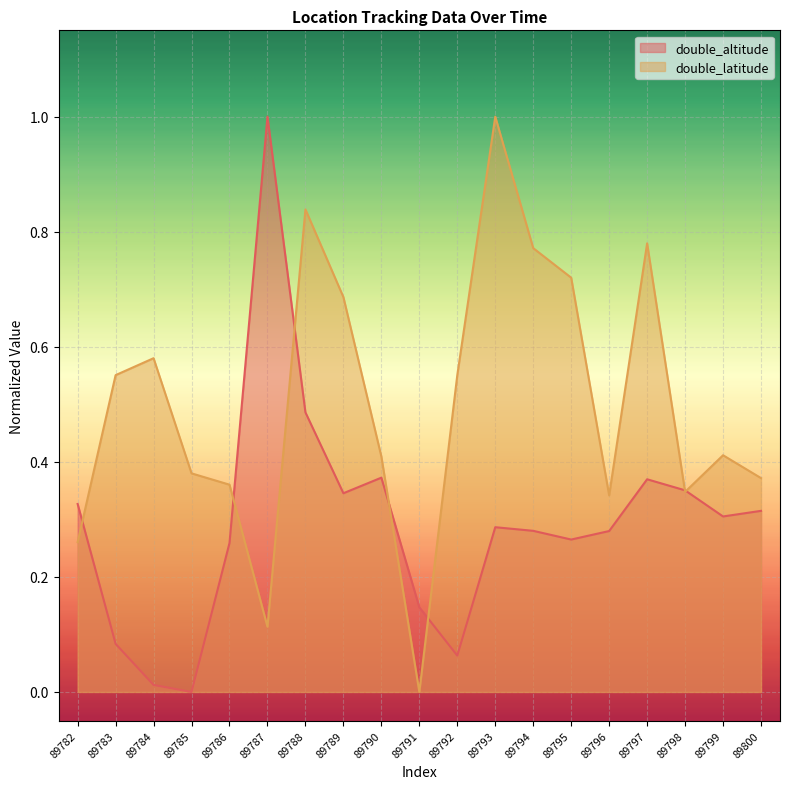

List the series in order of their peak value, highest first.

double_altitude, double_latitude